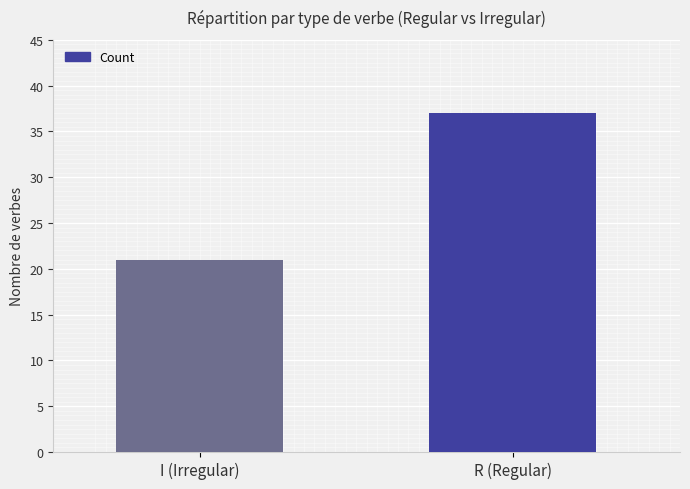

What is the label of the 1st bar from the right?

R (Regular)